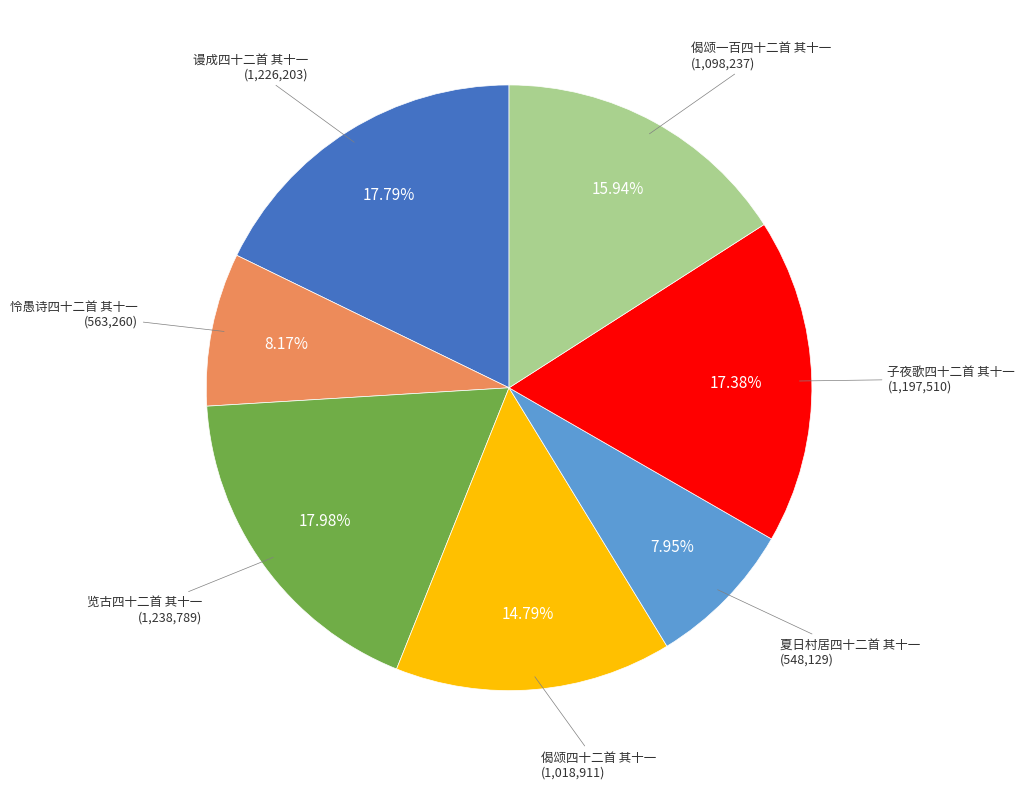

True or false: 偈颂一百四十二首 其十一 accounts for 16% of the total.

True